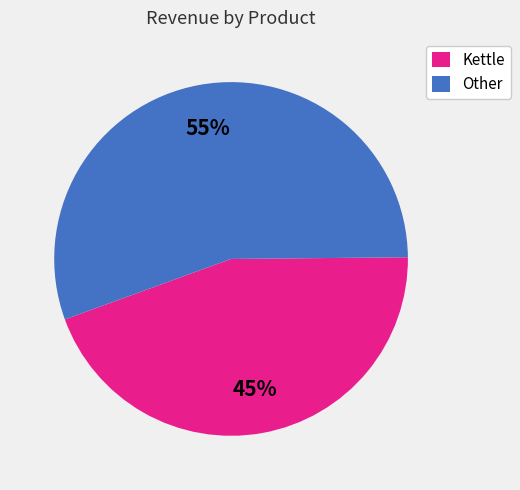

Does any single category account for the majority?

Yes